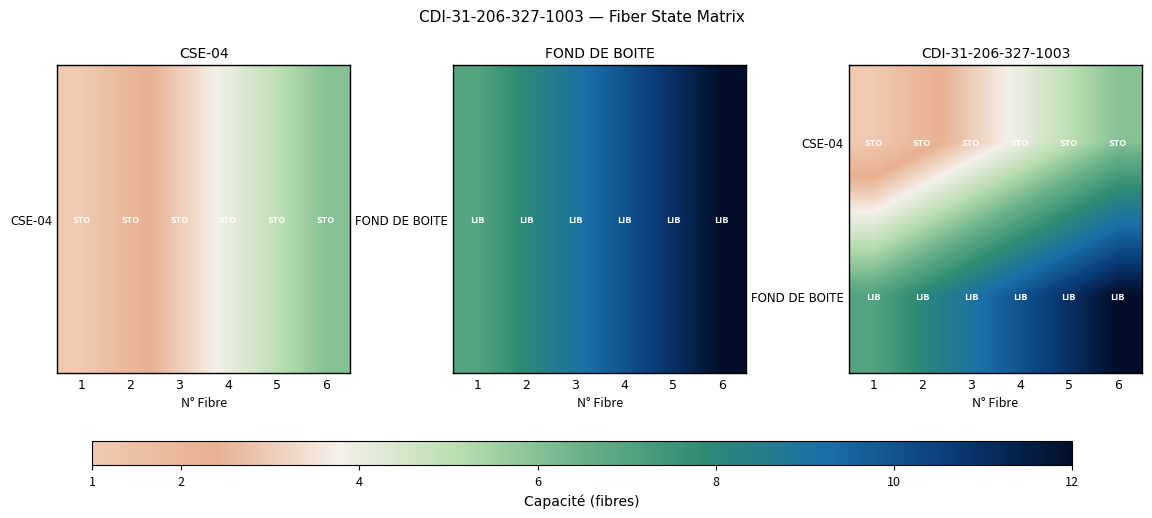

Rank the series by their average value, from lowest to highest.

CSE-04, FOND DE BOITE